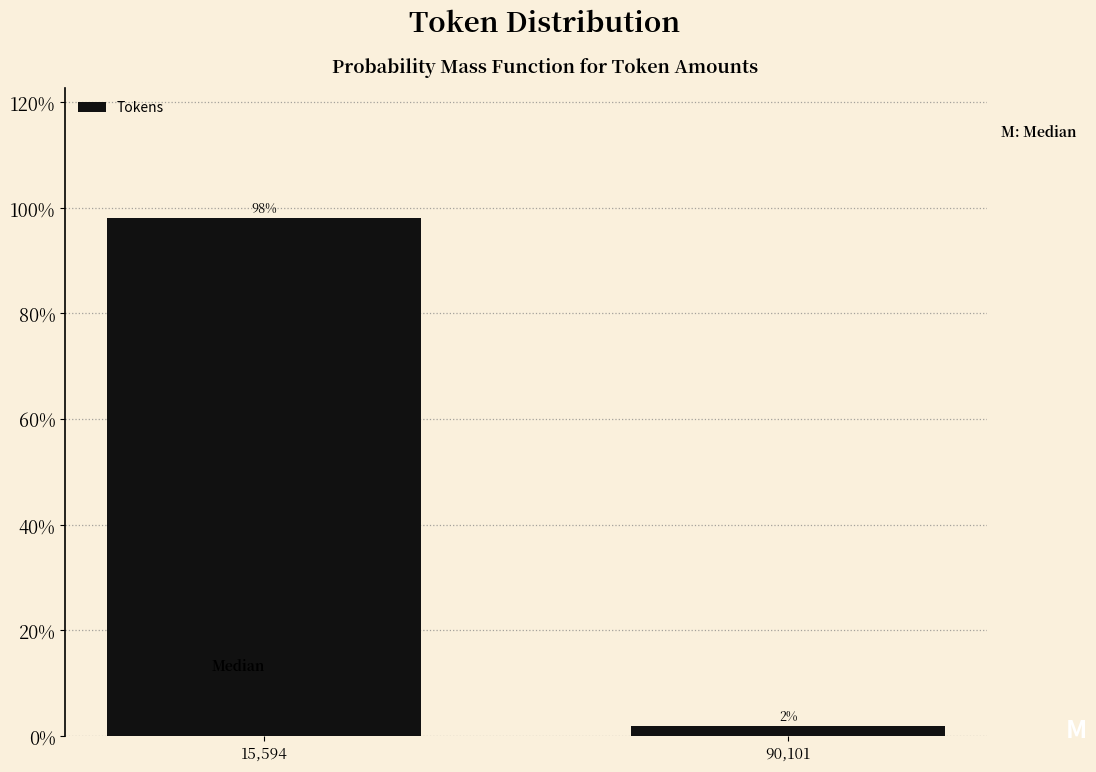

What is the greatest value displayed?

98.1